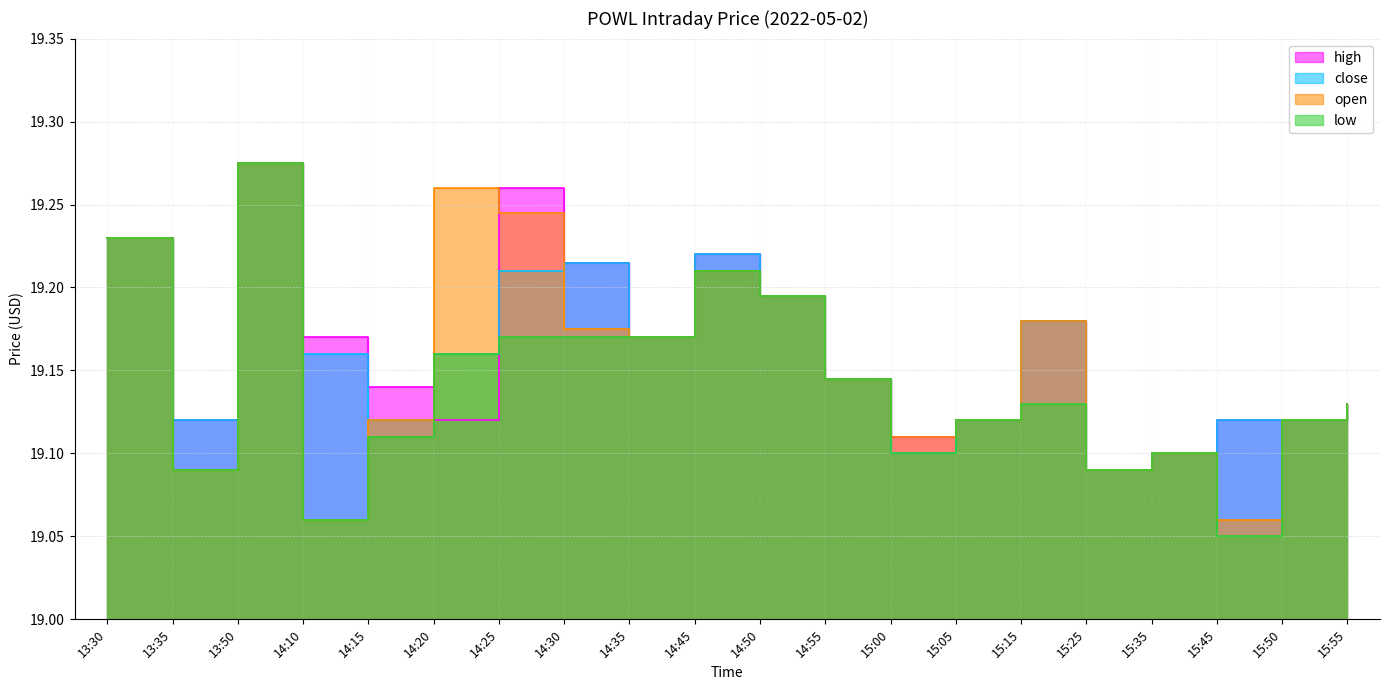

Reading left to right, transcribe all the data shown in this chart.

high: 13:30=19.2	13:35=19.1	13:50=19.3	14:10=19.2	14:15=19.1	14:20=19.1	14:25=19.3	14:30=19.2	14:35=19.2	14:45=19.2	14:50=19.2	14:55=19.1	15:00=19.1	15:05=19.1	15:15=19.2	15:25=19.1	15:35=19.1	15:45=19.1	15:50=19.1	15:55=19.1
close: 13:30=19.2	13:35=19.1	13:50=19.3	14:10=19.2	14:15=19.1	14:20=19.2	14:25=19.2	14:30=19.2	14:35=19.2	14:45=19.2	14:50=19.2	14:55=19.1	15:00=19.1	15:05=19.1	15:15=19.2	15:25=19.1	15:35=19.1	15:45=19.1	15:50=19.1	15:55=19.1
open: 13:30=19.2	13:35=19.1	13:50=19.3	14:10=19.1	14:15=19.1	14:20=19.3	14:25=19.2	14:30=19.2	14:35=19.2	14:45=19.2	14:50=19.2	14:55=19.1	15:00=19.1	15:05=19.1	15:15=19.2	15:25=19.1	15:35=19.1	15:45=19.1	15:50=19.1	15:55=19.1
low: 13:30=19.2	13:35=19.1	13:50=19.3	14:10=19.1	14:15=19.1	14:20=19.2	14:25=19.2	14:30=19.2	14:35=19.2	14:45=19.2	14:50=19.2	14:55=19.1	15:00=19.1	15:05=19.1	15:15=19.1	15:25=19.1	15:35=19.1	15:45=19.1	15:50=19.1	15:55=19.1